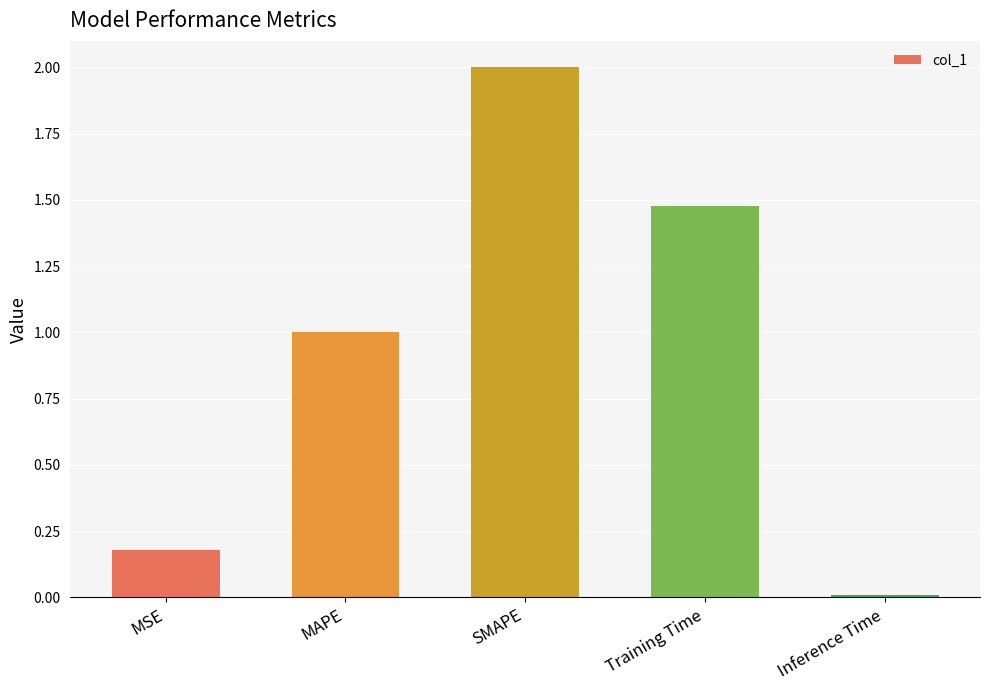

How many data points are less than 1?

2